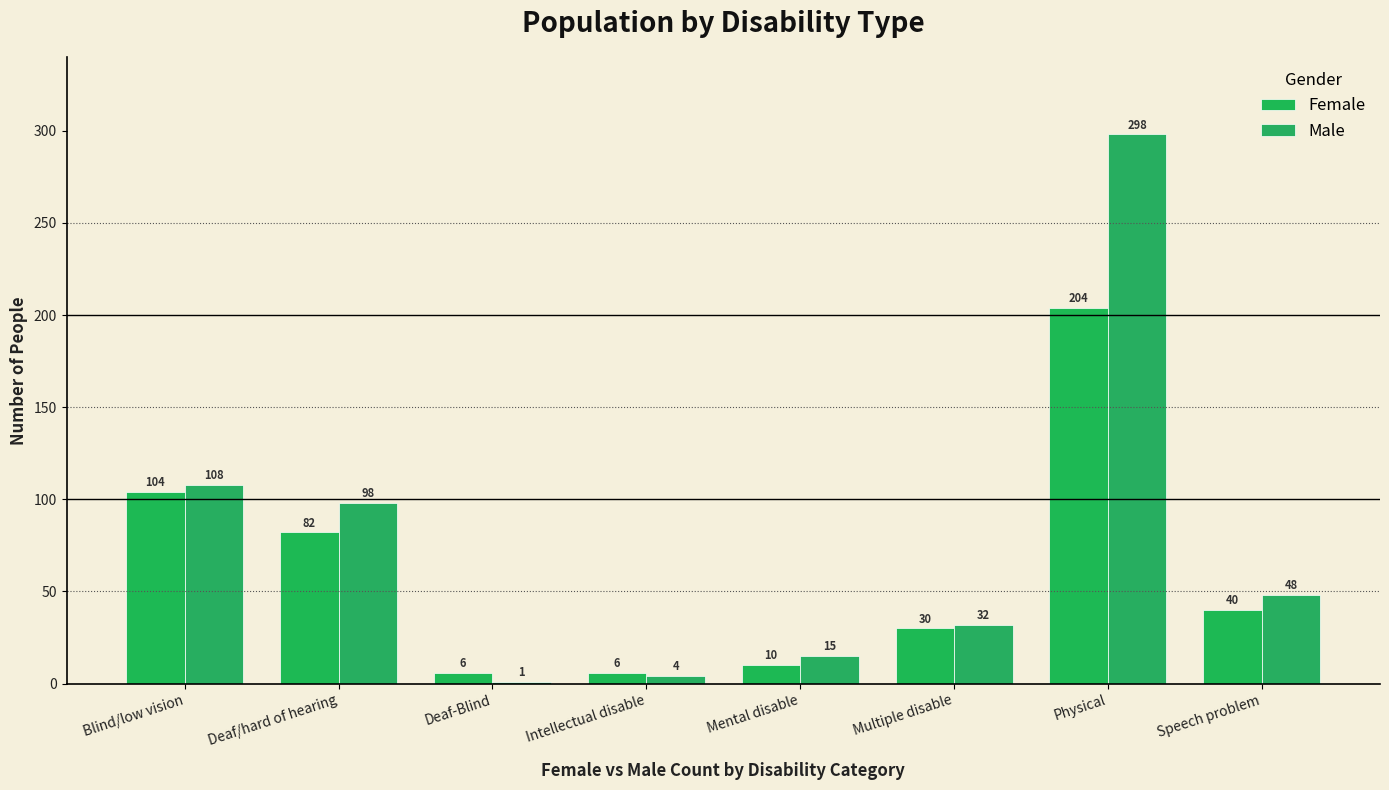

Reading right to left, extract all data points from this chart.

Female: 40	204	30	10	6	6	82	104
Male: 48	298	32	15	4	1	98	108